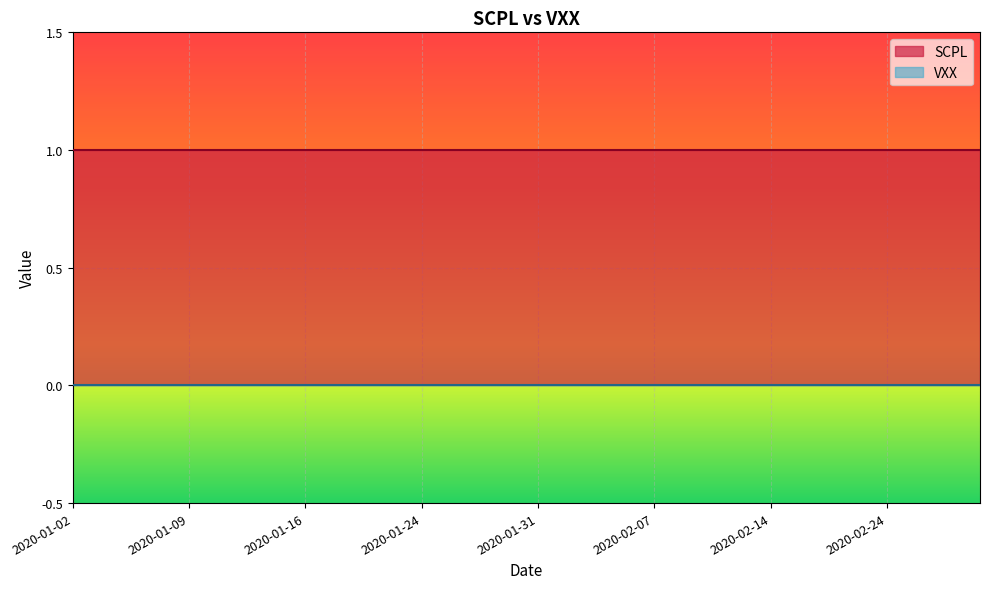

Which series has the largest total across all categories?

SCPL